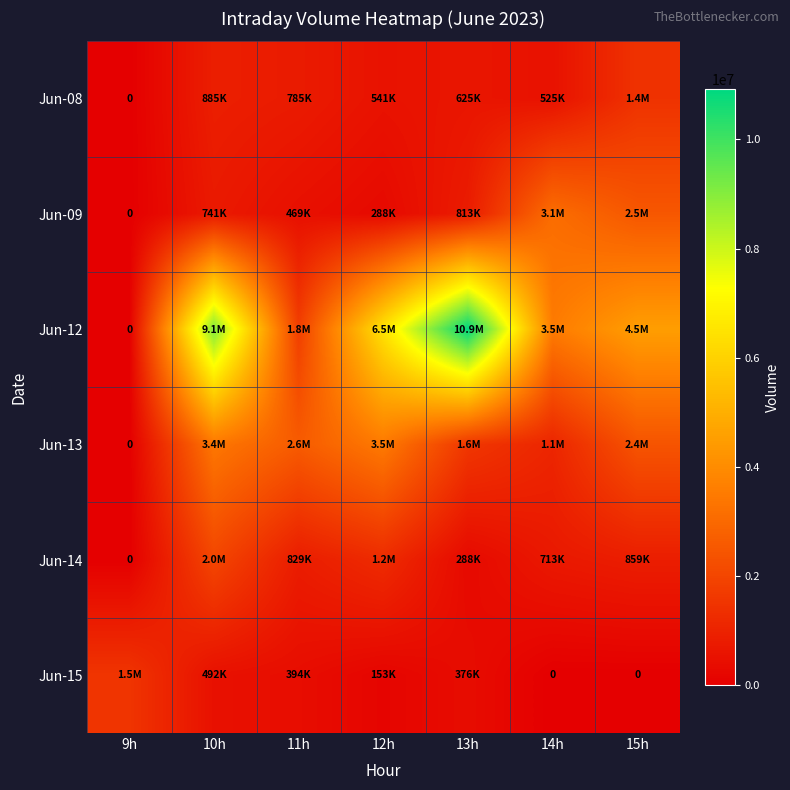

List the labels in order of Jun-09 value, largest first.

14h, 15h, 13h, 10h, 11h, 12h, 9h